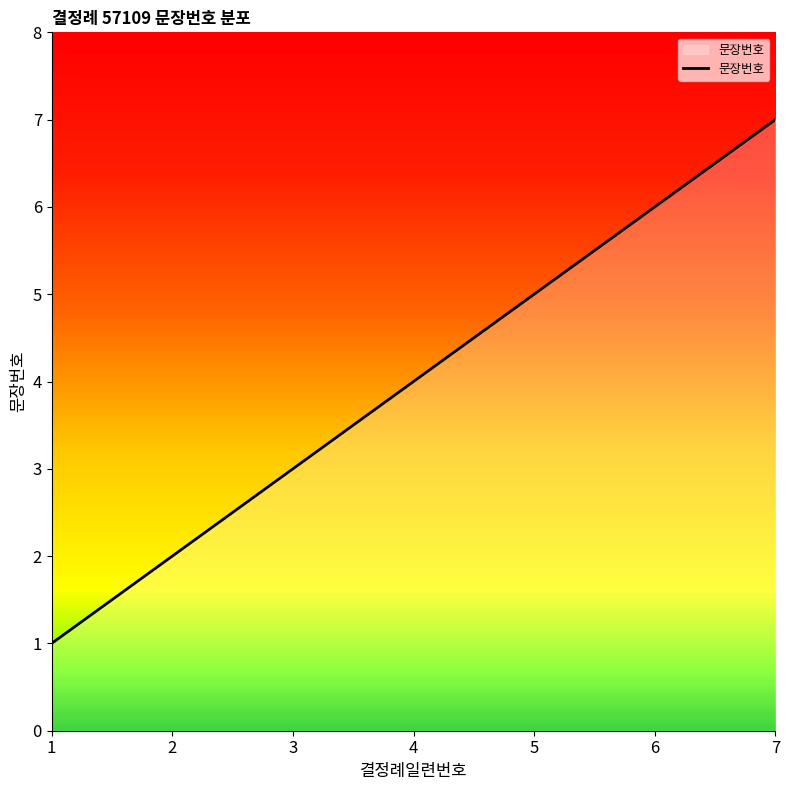

Count the values in the range 2 to 6.

5